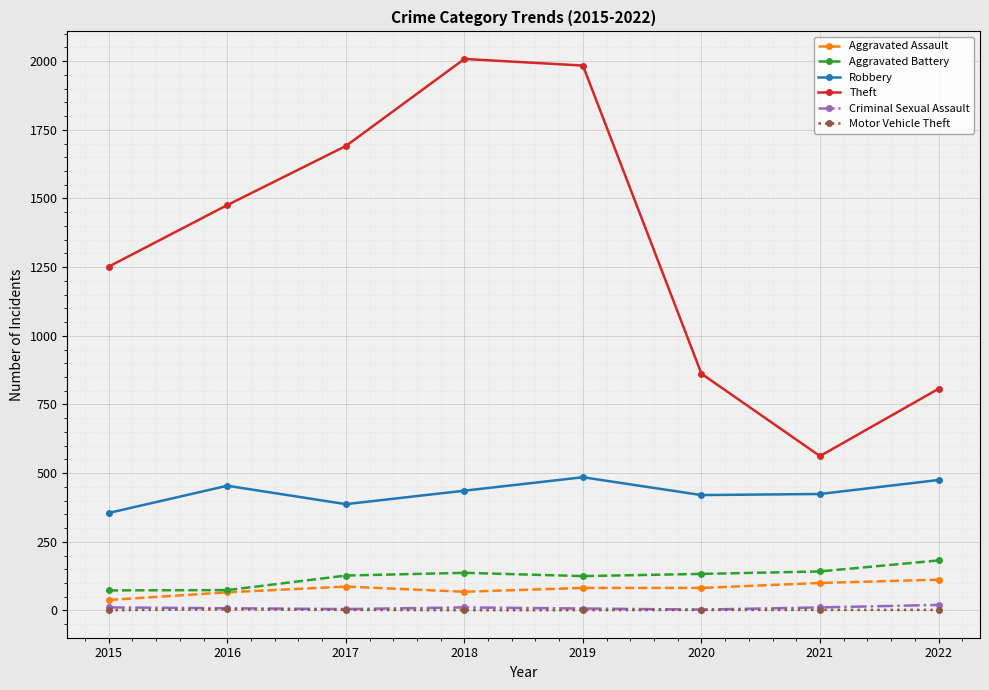

Which series has the widest spread of values?

Theft